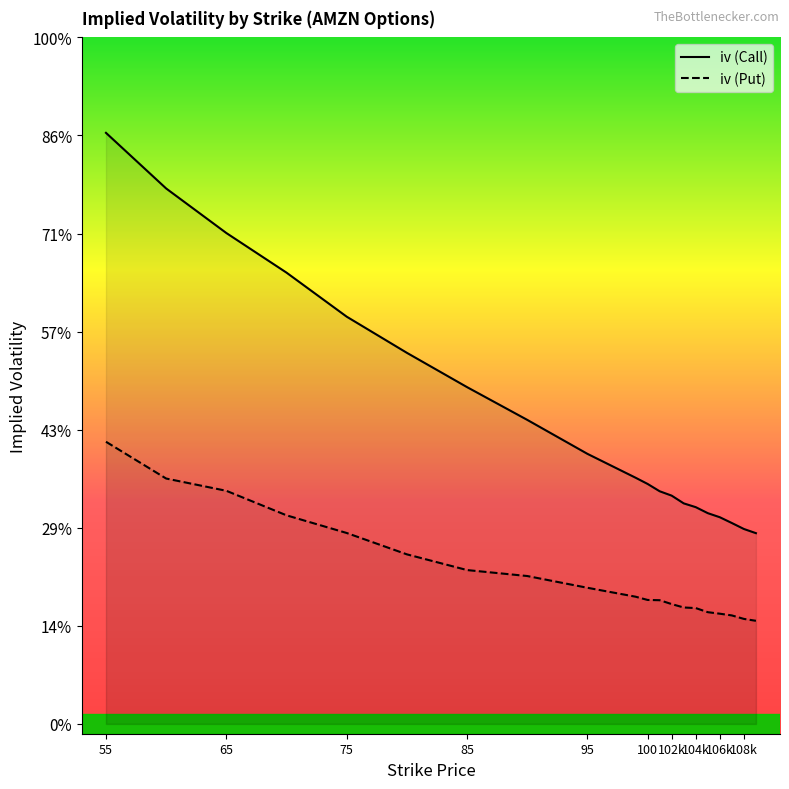

Is it true that iv (Call) equals 0.8 at 75?

False